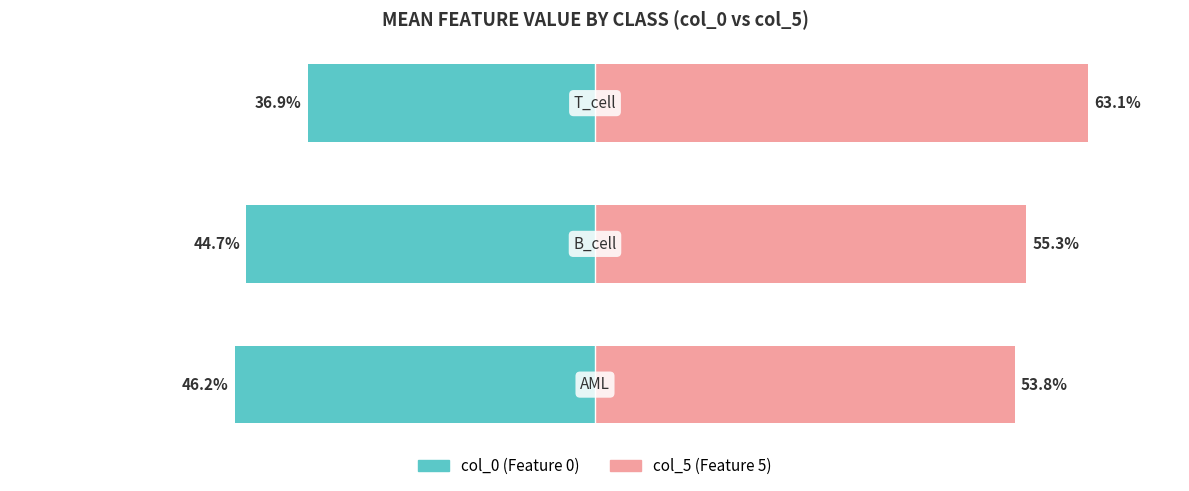

True or false: col_0 (left series) has a value of -23.7 at 1.

False